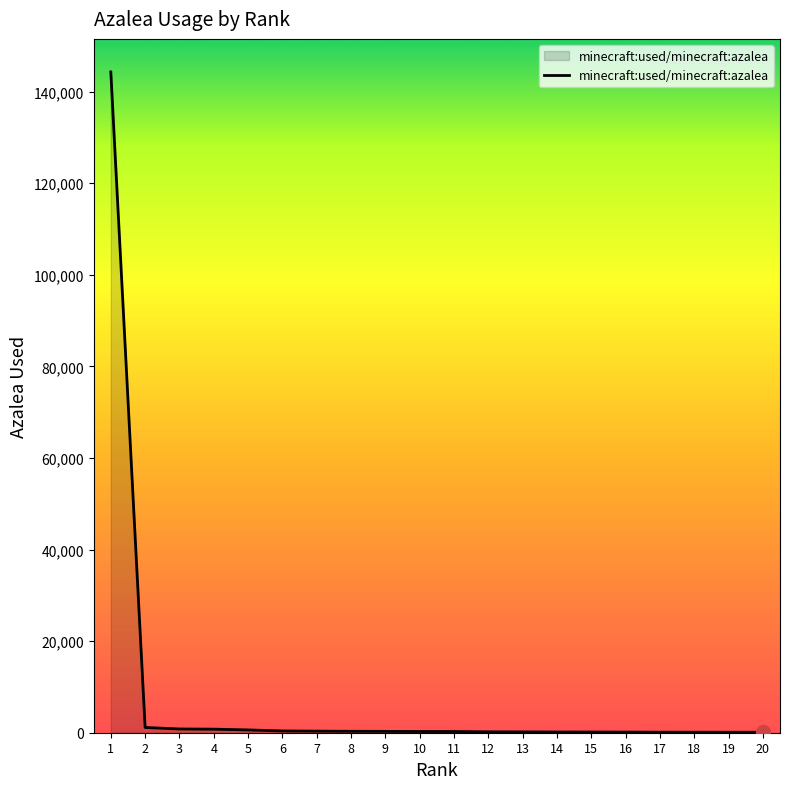

What is the difference between the maximum and minimum values?

144207